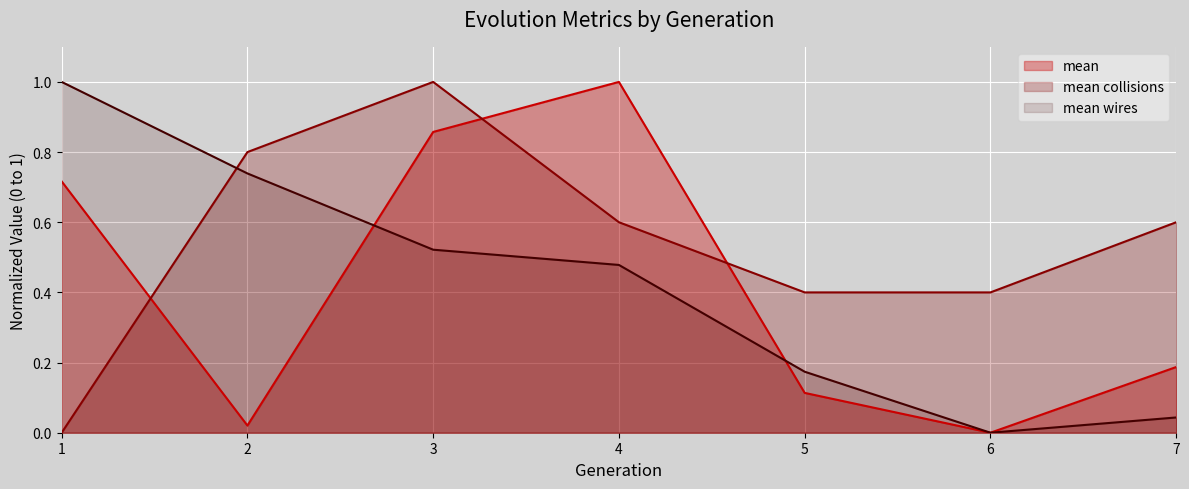

What is the difference between the maximum and minimum values in the mean collisions series?

1.0